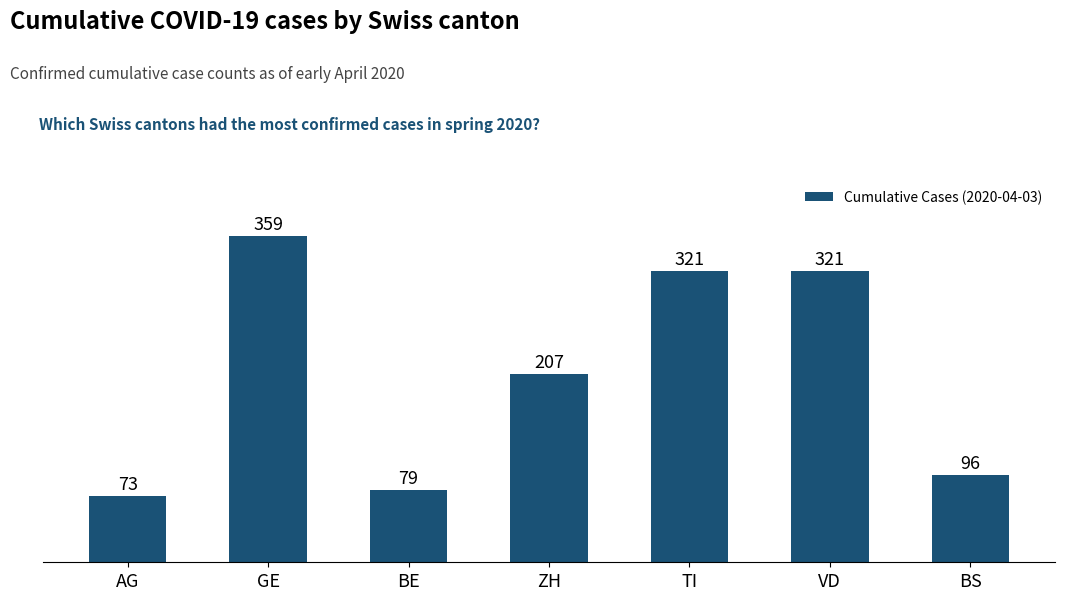

The value at ZH is 207. True or false?

True